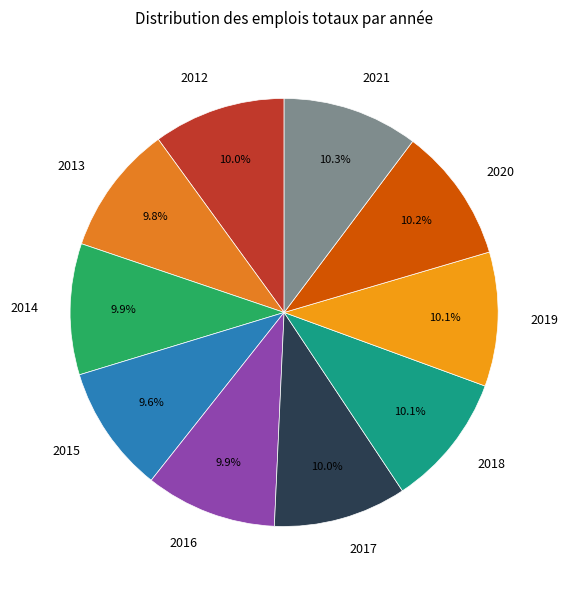

Does 2019 represent more than half of the total?

No